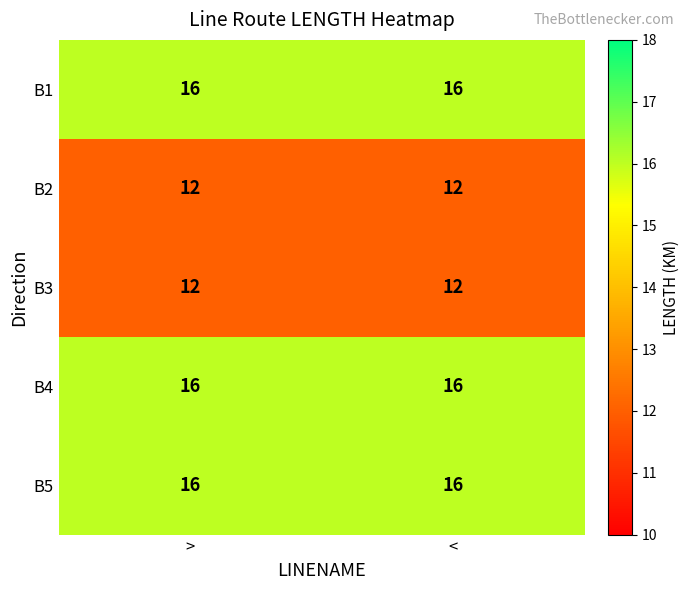

What is the average value of the B5 series?

16